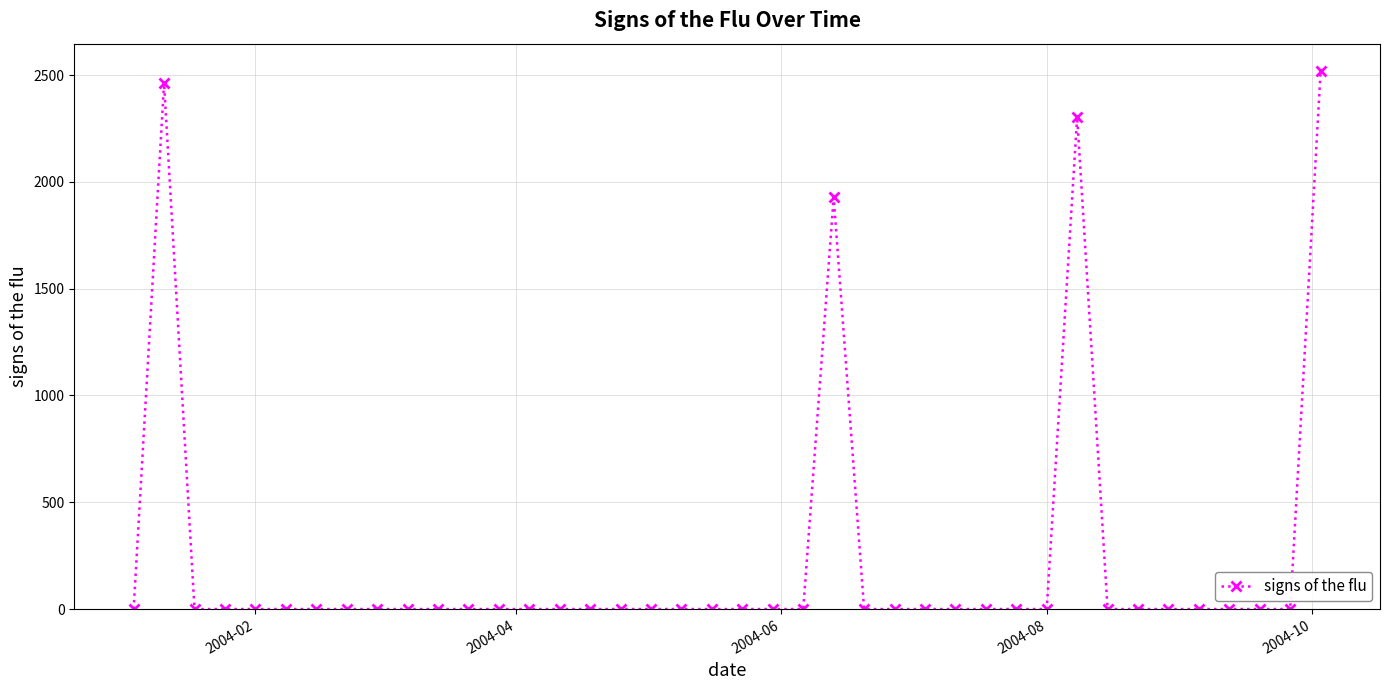

What is the greatest value displayed?

2521.1